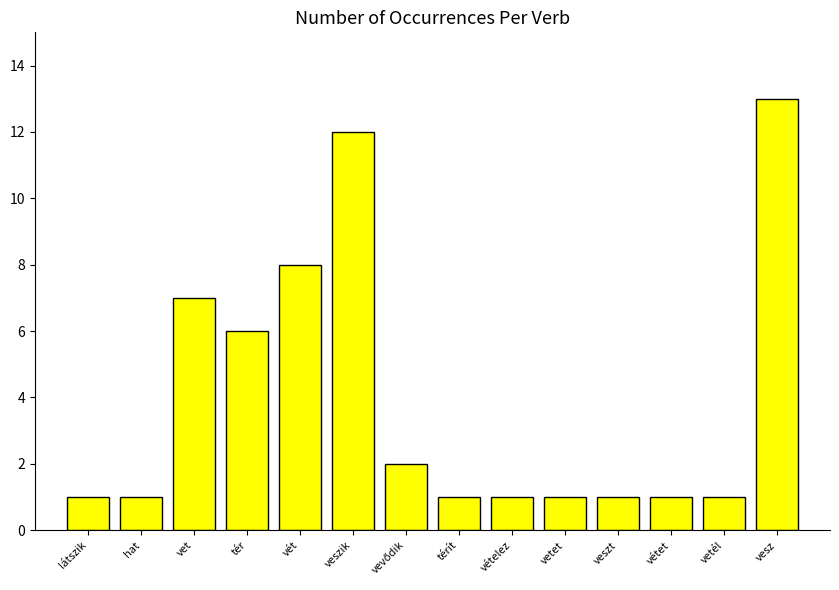

What is the difference between the maximum and minimum values?

12